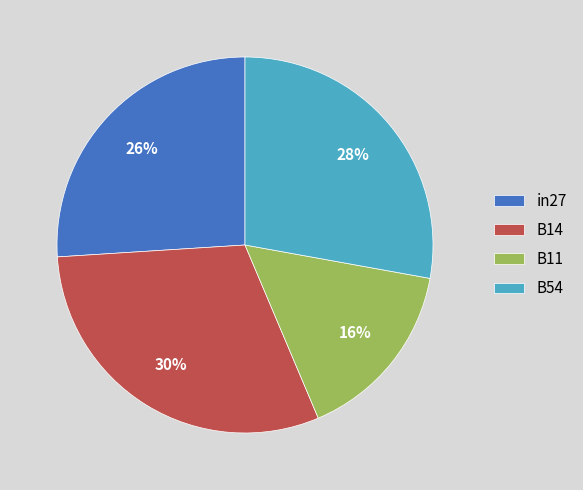

What percentage is the B11 slice, to the nearest percent?

16%